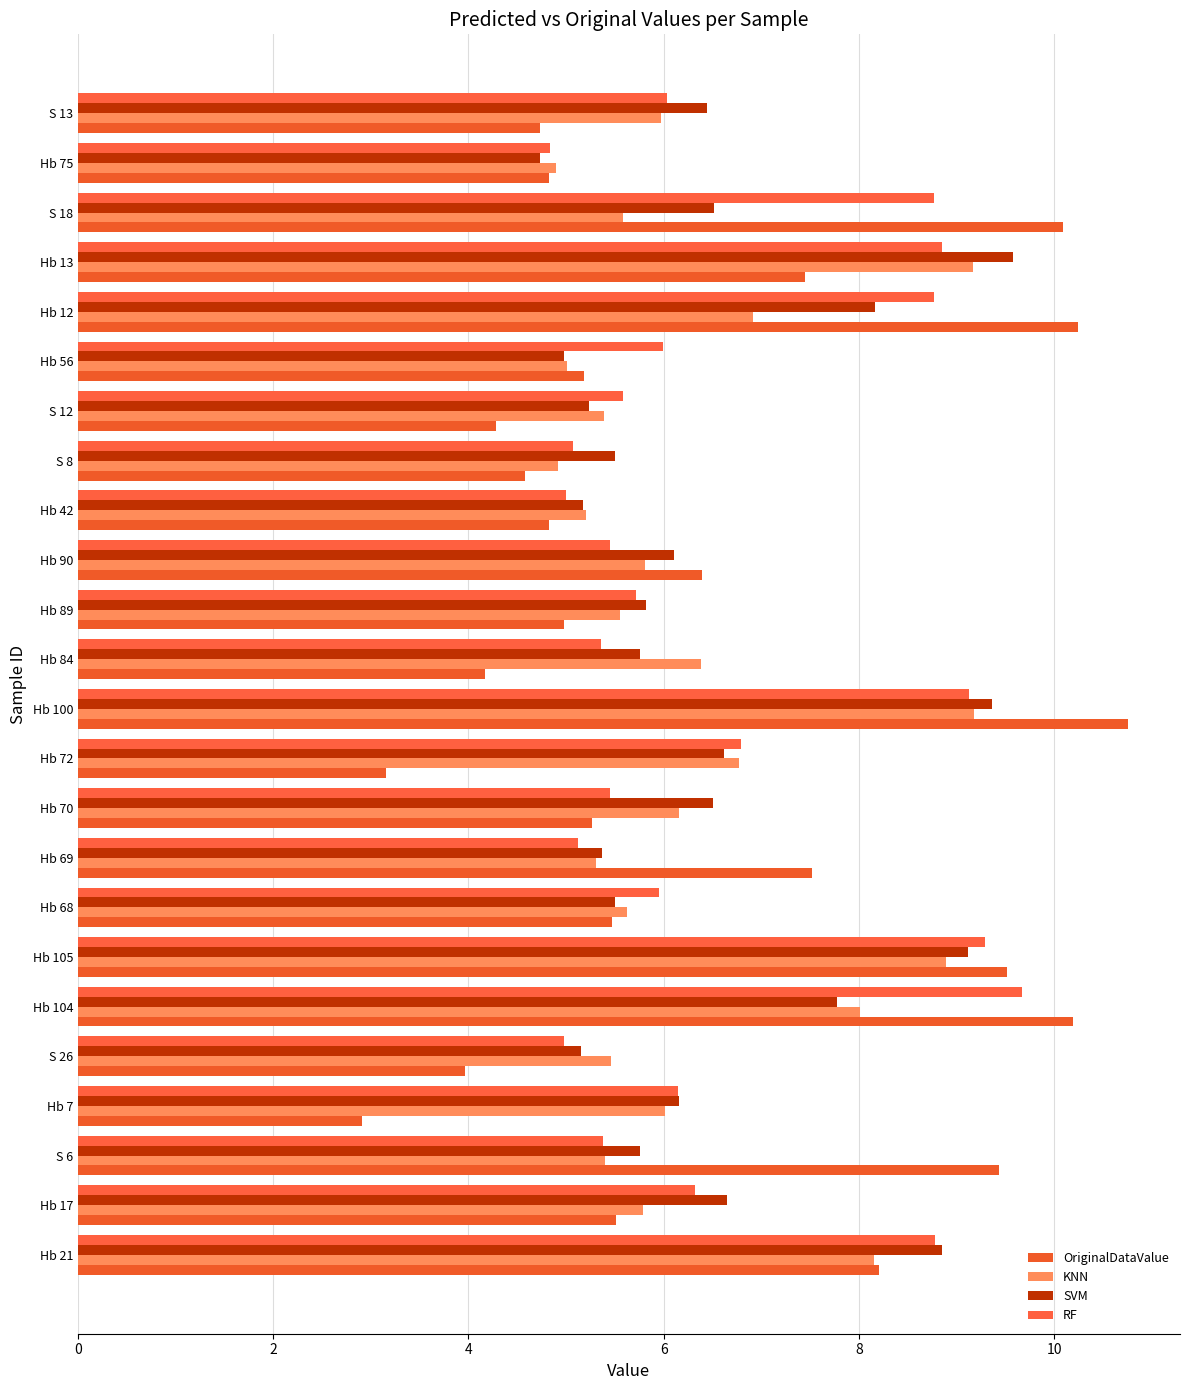

How many categories are shown in the chart?

24